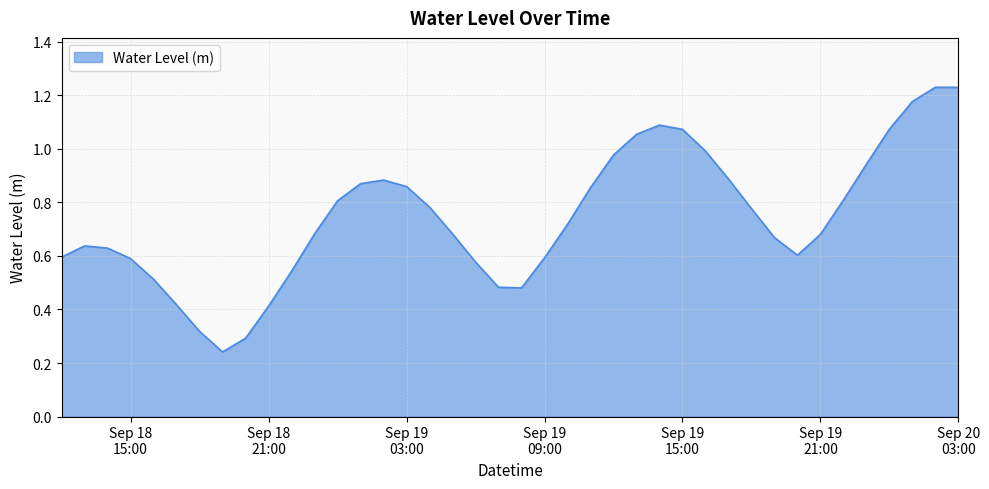

How many lines are shown in the chart?

1